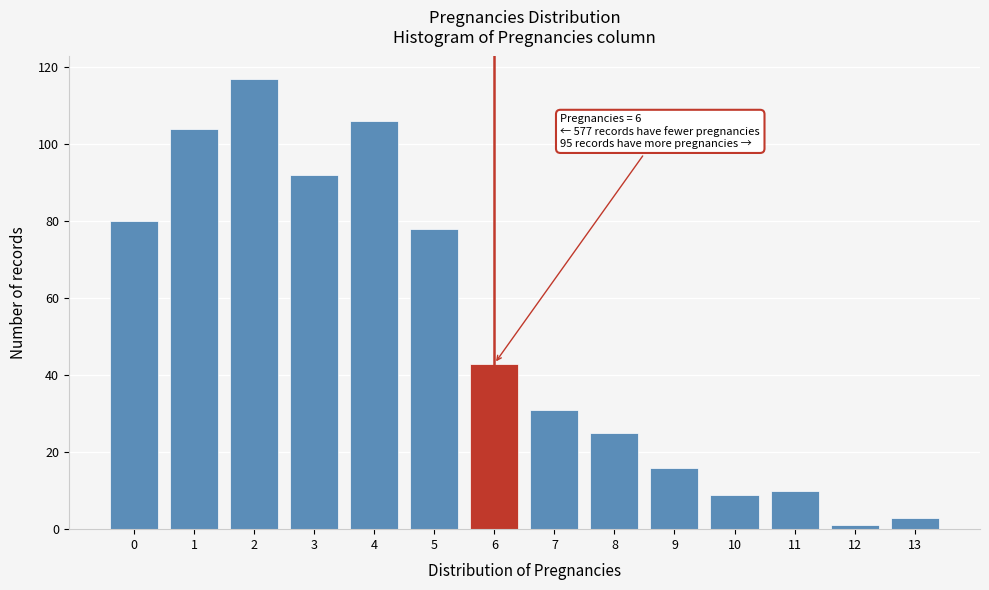

Reading left to right, transcribe all the data shown in this chart.

80	104	117	92	106	78	43	31	25	16	9	10	1	3